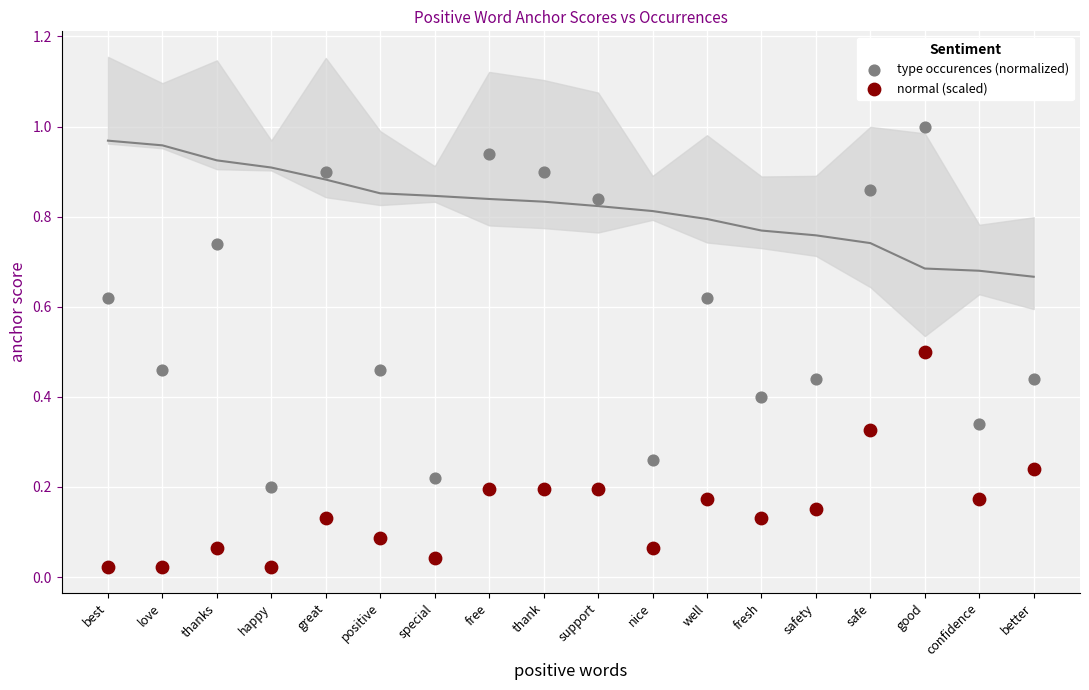

Across all data points, what is the range of Y values (max minus min)?

1.0